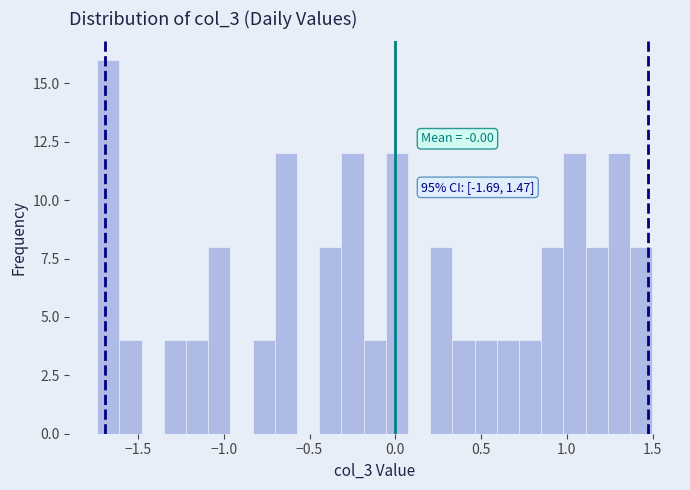

Read against the x-axis, roughly where is the centre of the tallest bar?

-1.65